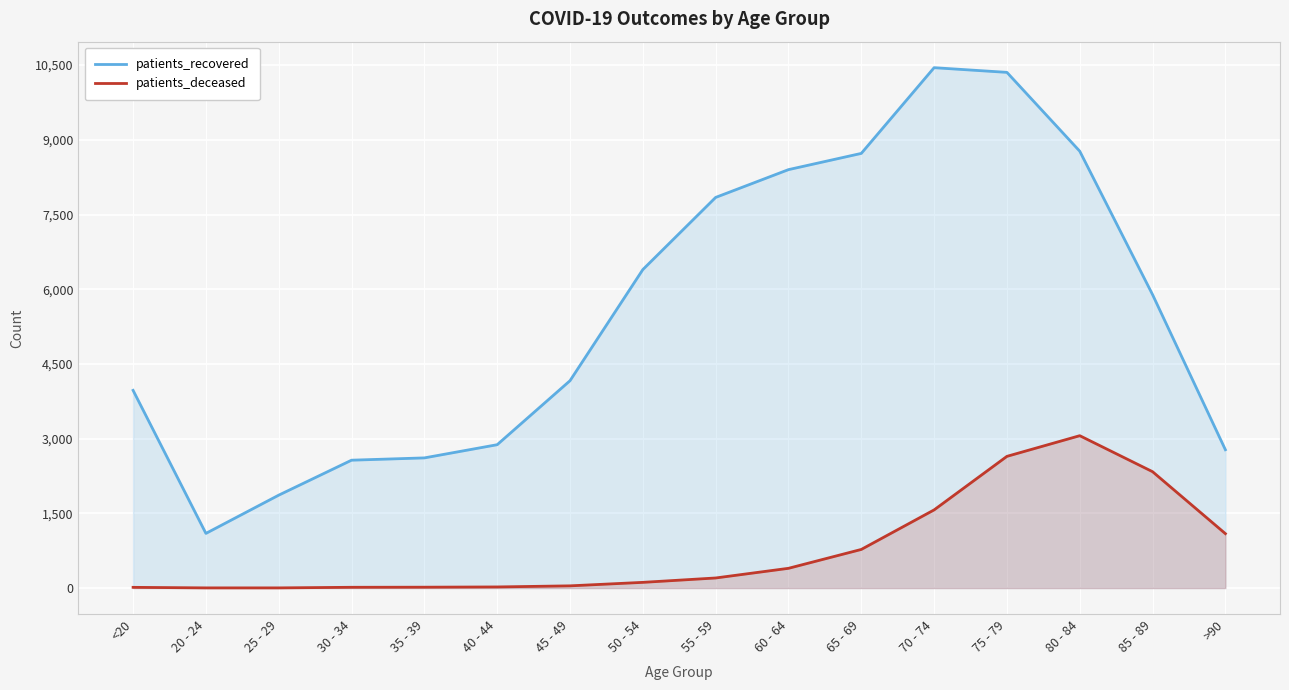

What position from the left is 85 - 89?

15